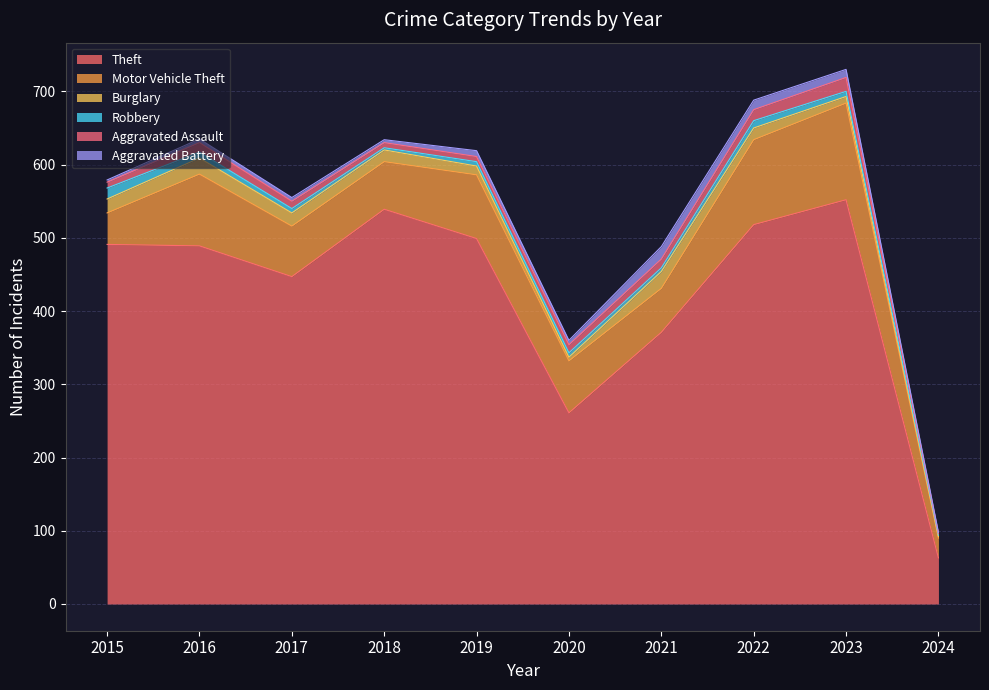

Which series changed the most between 2018 and 2024?

Theft